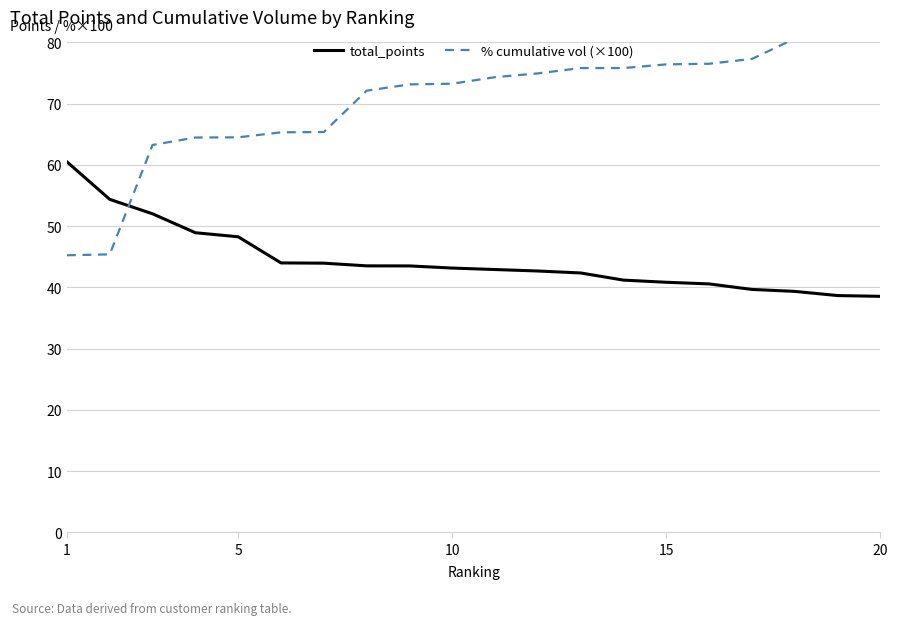

What is the lowest value of the total_points series?

38.5